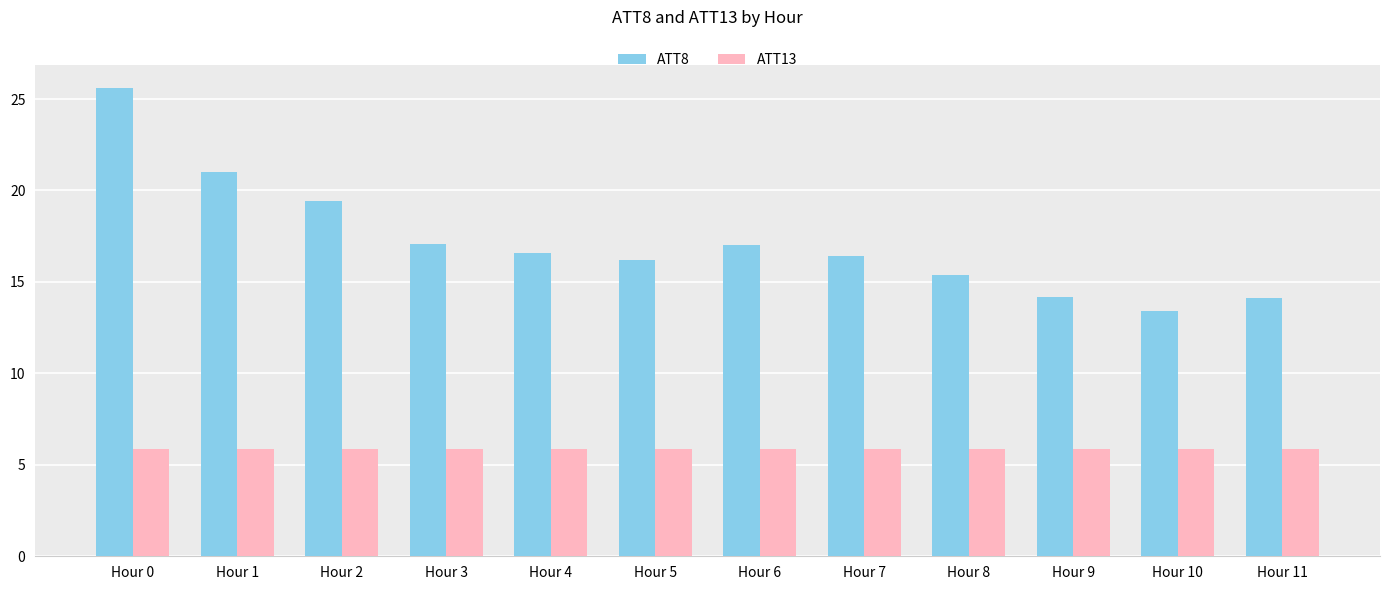

At Hour 10, list the series in order from smallest to largest.

ATT13, ATT8